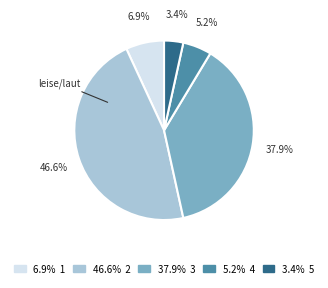

Is there a majority slice in this chart?

No